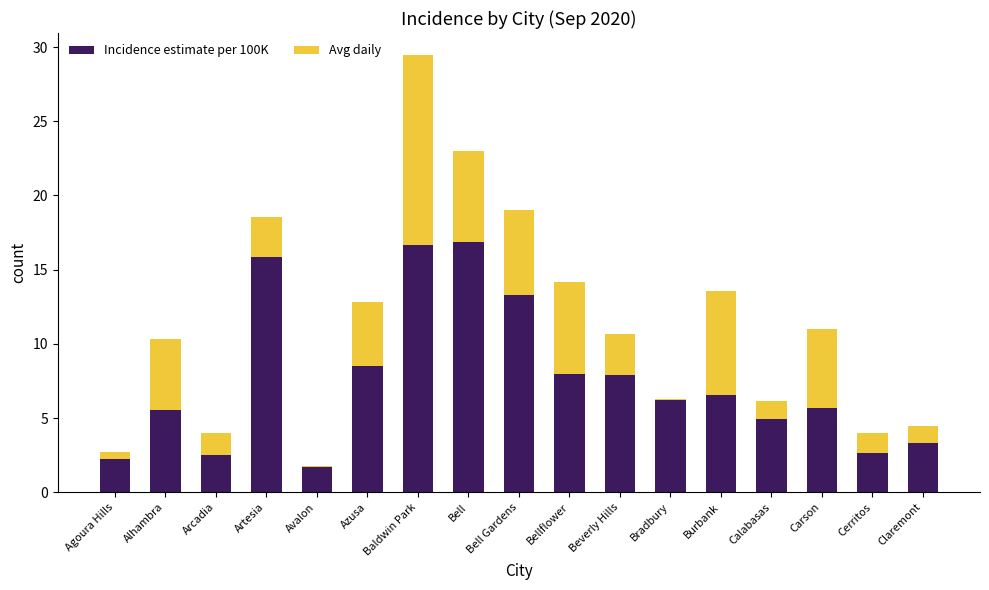

At which category is the sum across all series the highest?

Baldwin Park